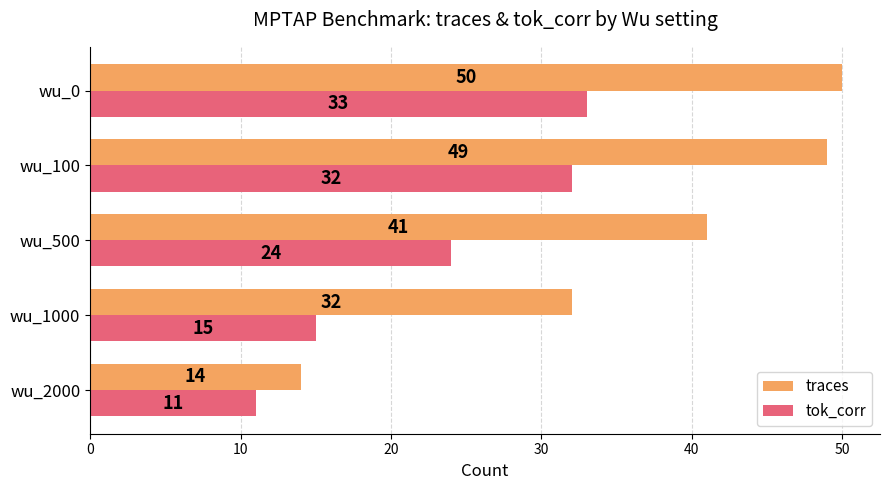

At which label is tok_corr closest to 22?

wu_500